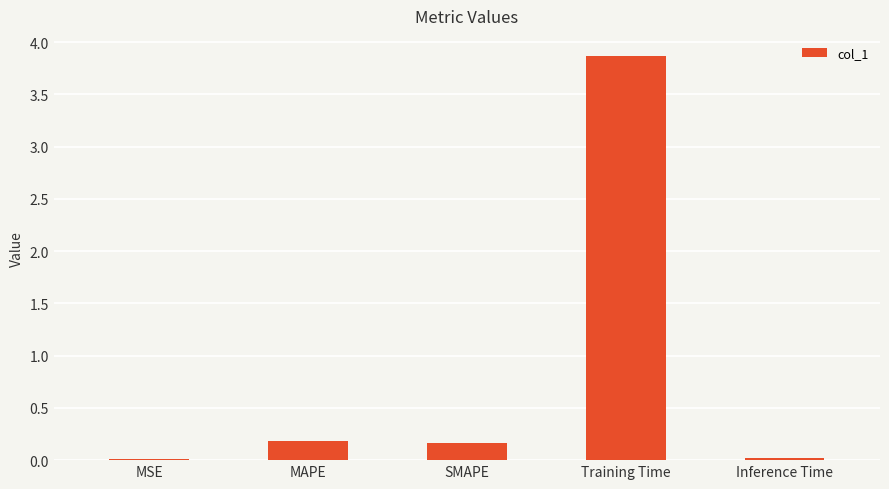

Are the bars grouped side by side (vs. stacked)?

No